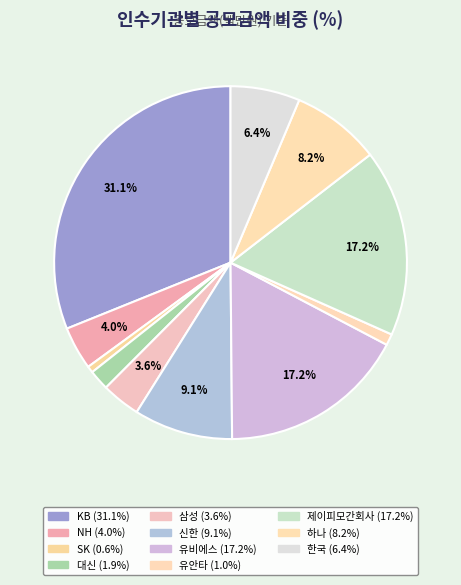

Which category has the biggest portion of the pie?

KB